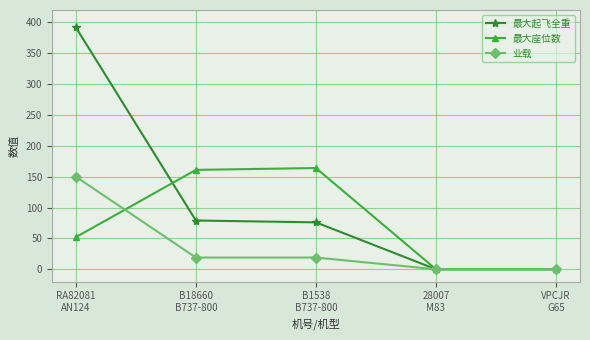

Rank the series by their average value, from lowest to highest.

业载, 最大座位数, 最大起飞全重